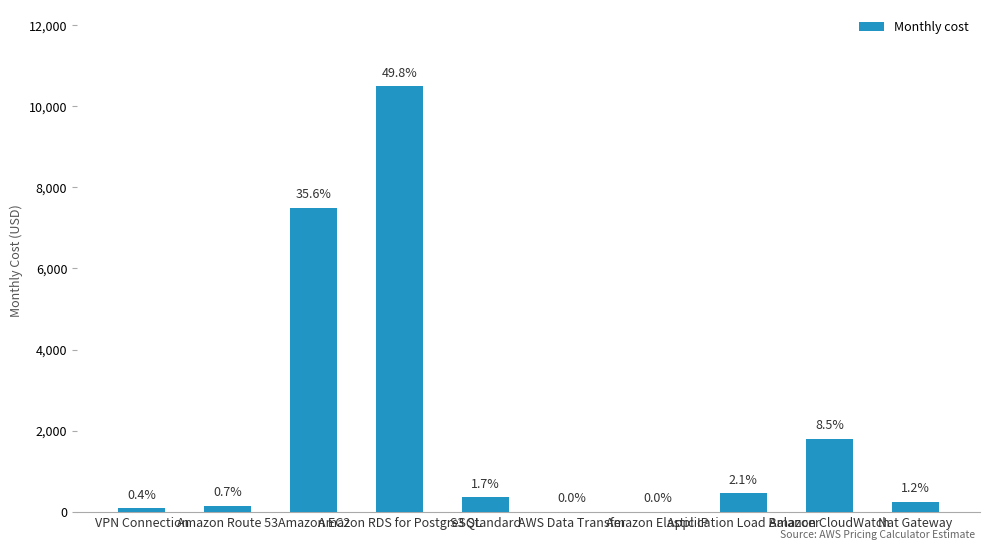

Are the bars horizontal?

No